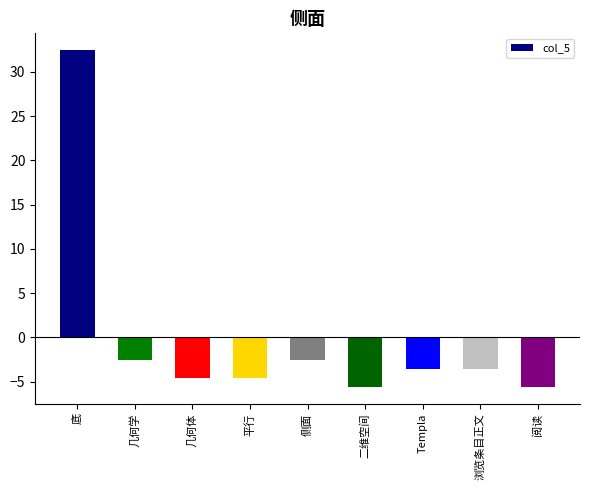

Which category has the highest value across all series?

底